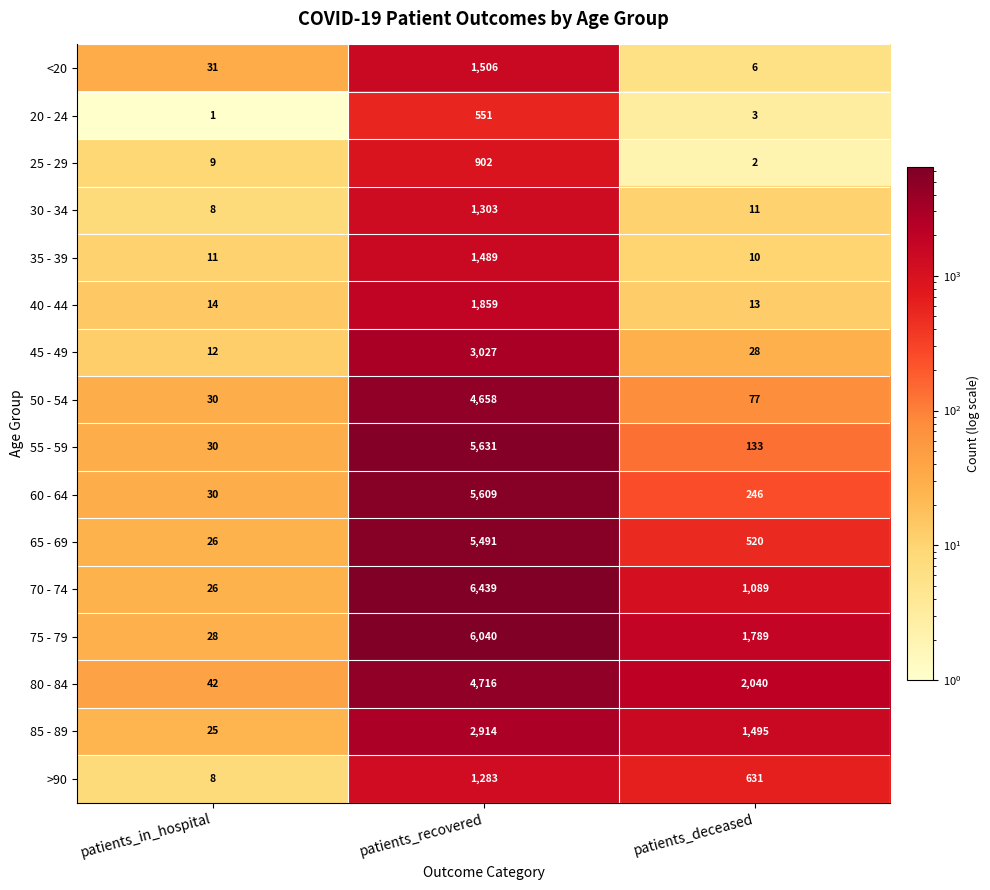

How many series are shown in this chart?

16